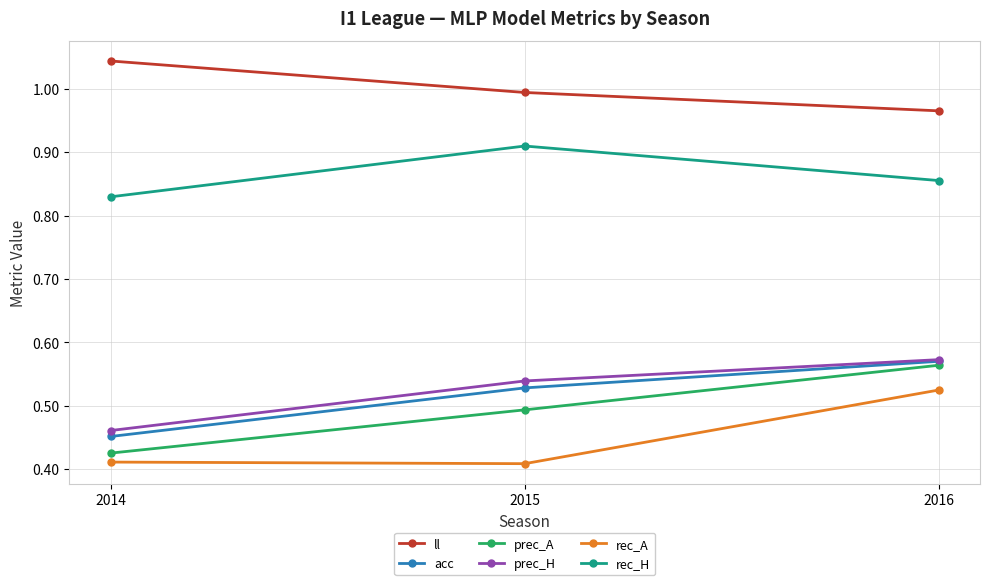

Is the value of ll at 2014 greater than the value of prec_A at 2014?

Yes